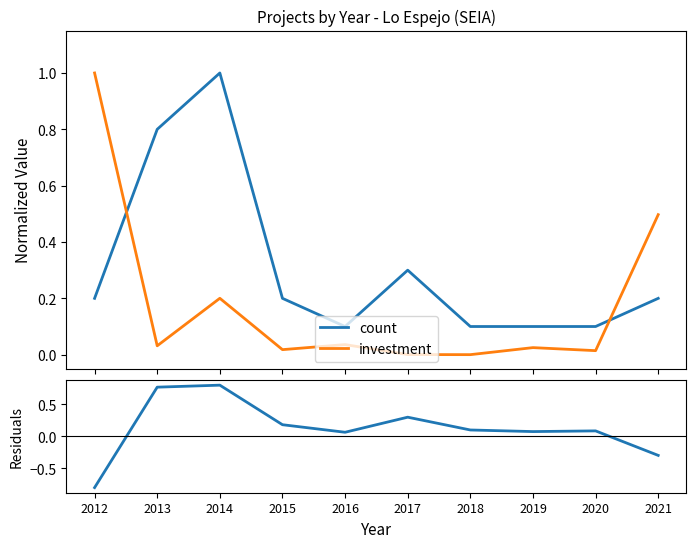

What is the difference between the residuals values at 2021 and 2015?

0.5